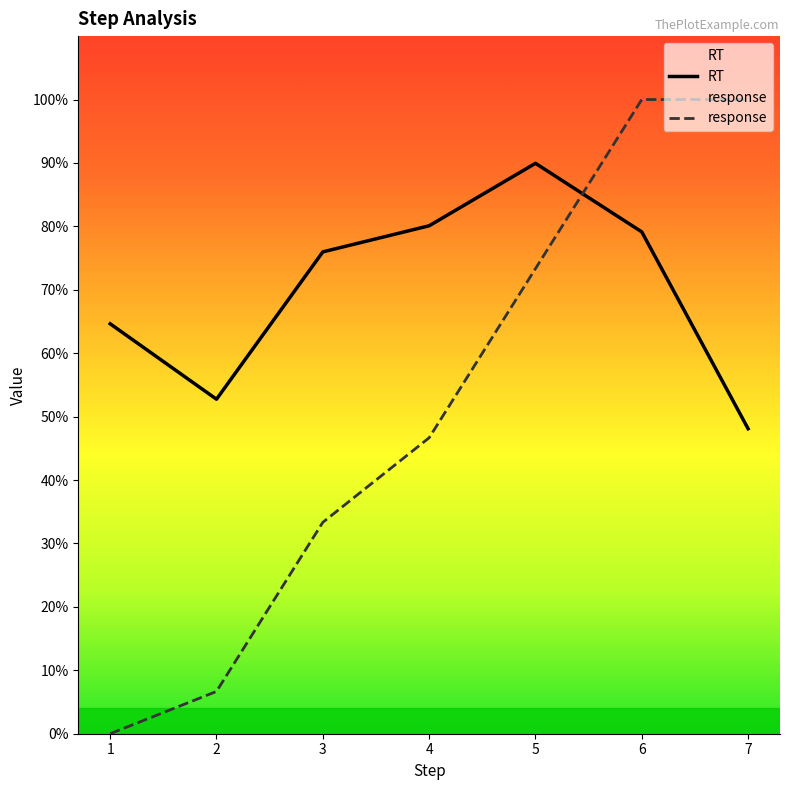

What is the sum of all response values?

3.6